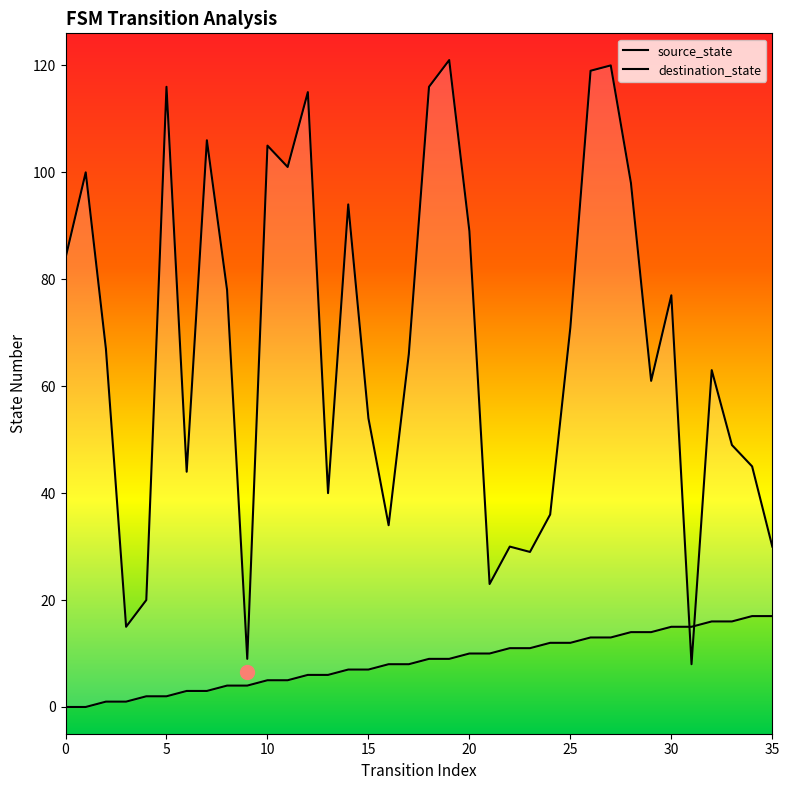

What are all the series names shown in the legend?

source_state, destination_state